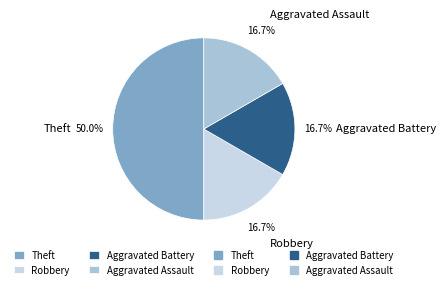

To the nearest percent, what portion does Theft represent?

50%